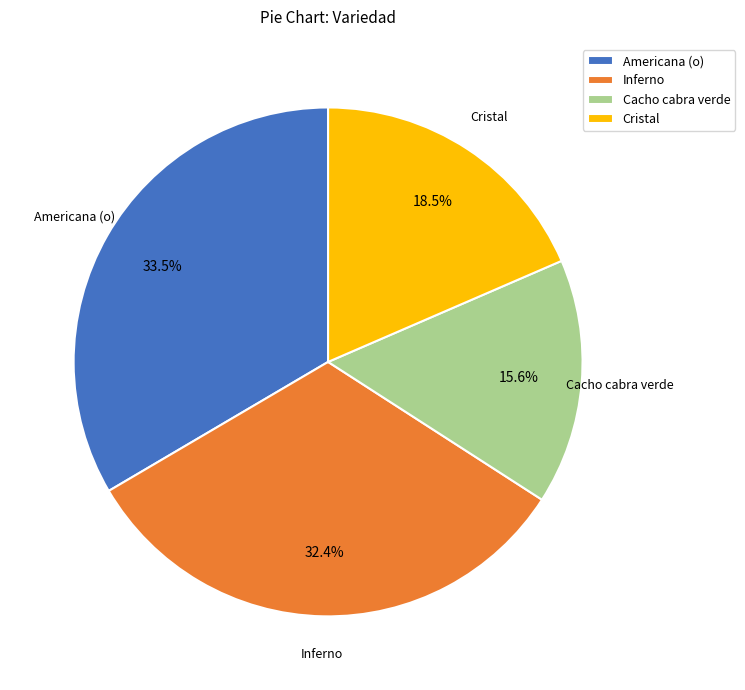

Rank the categories by value from highest to lowest.

Americana (o), Inferno, Cristal, Cacho cabra verde